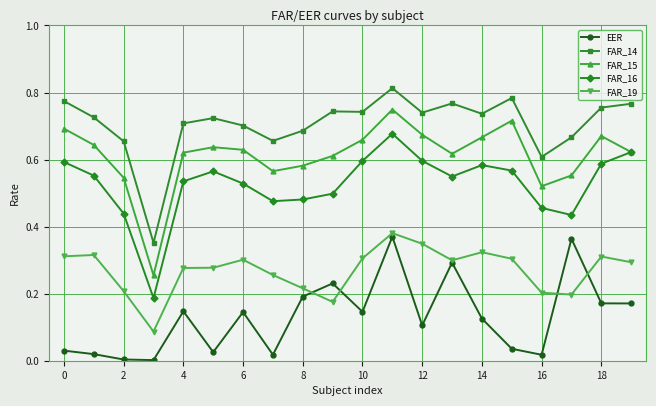

Which series has the largest total across all categories?

FAR_14